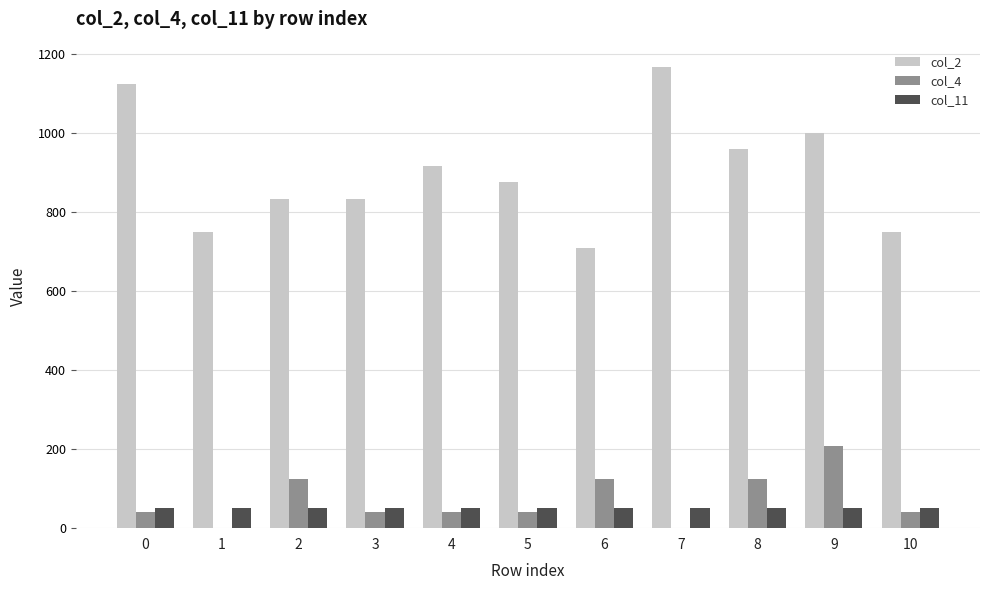

What is the maximum value shown in the chart?

1166.0